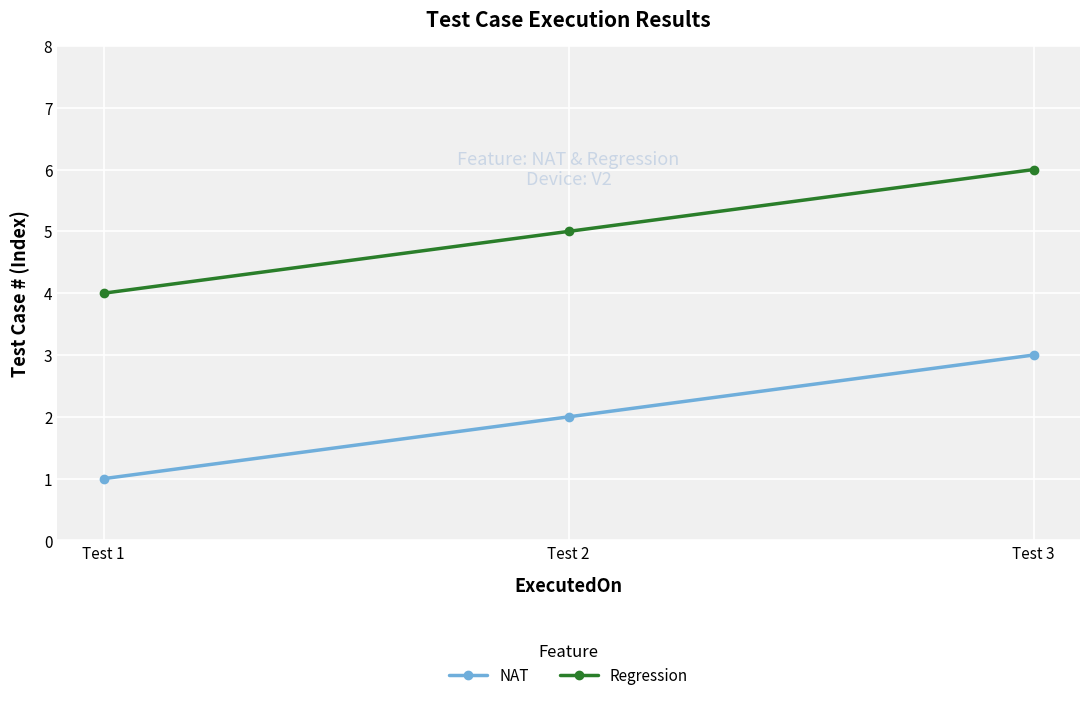

At Test 3, list the series in order from smallest to largest.

NAT, Regression